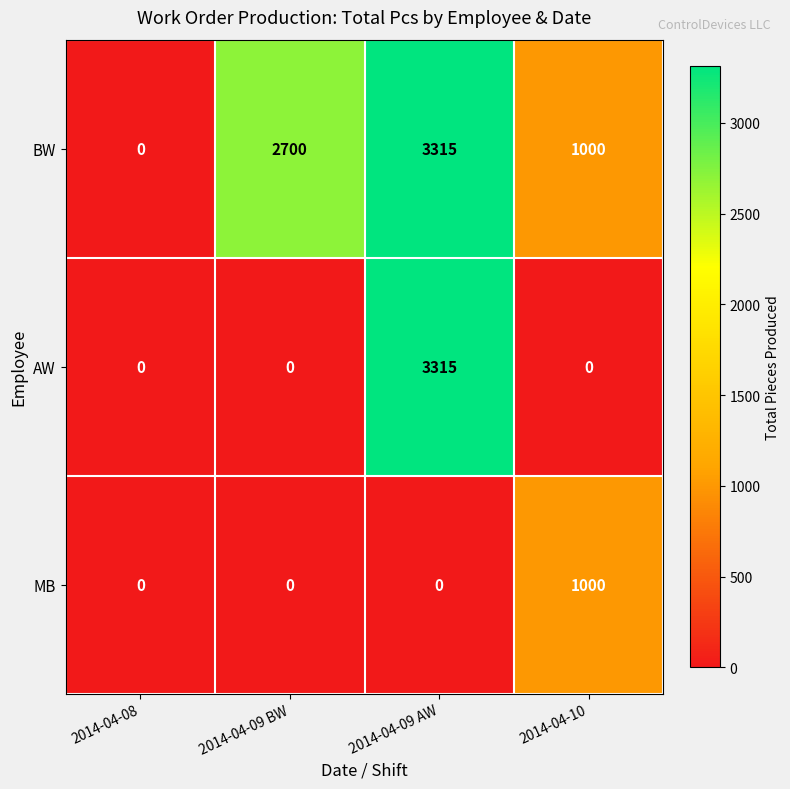

How many data points in MB are above 0?

1